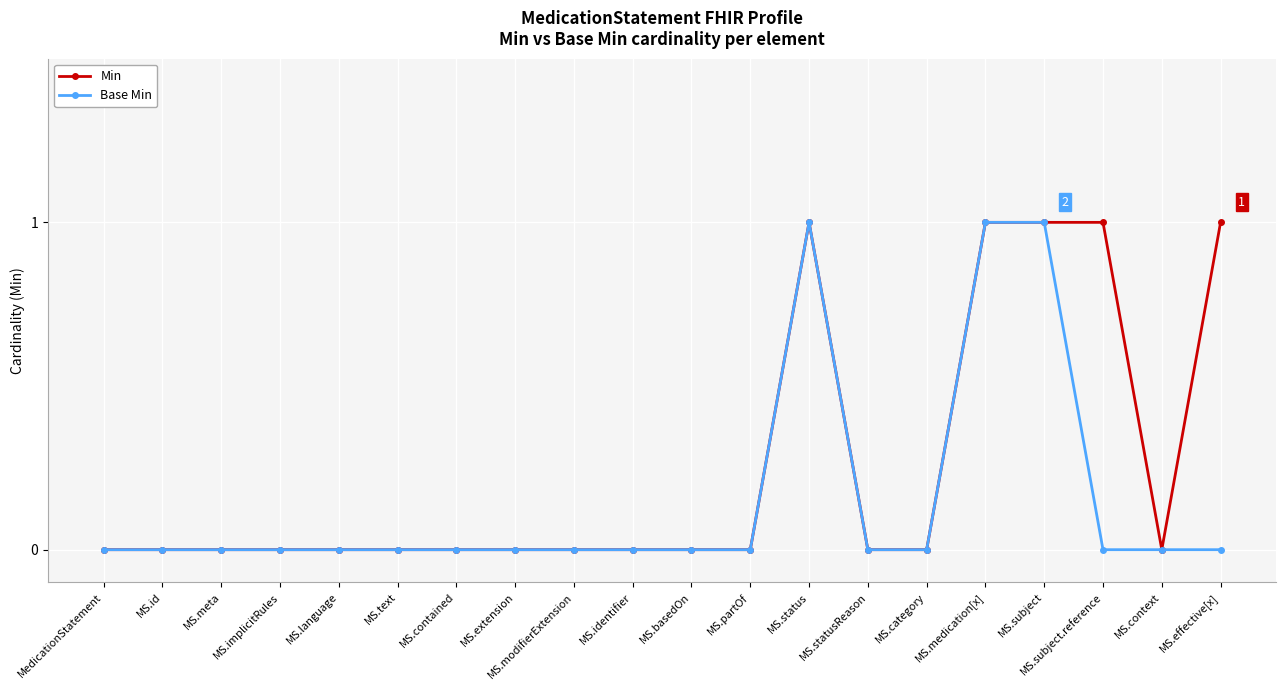

The Min series shows 1 at MS.contained. True or false?

False